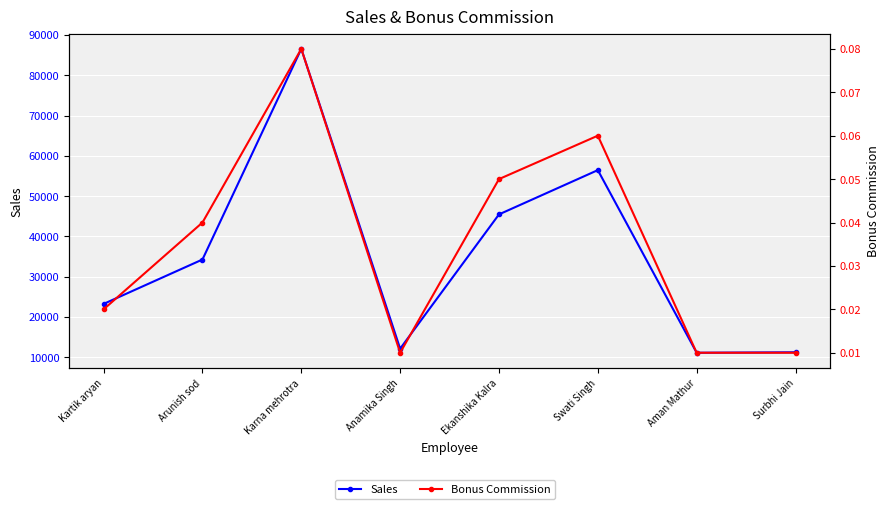

What is the total value across all series at Kartik aryan?

23235.0